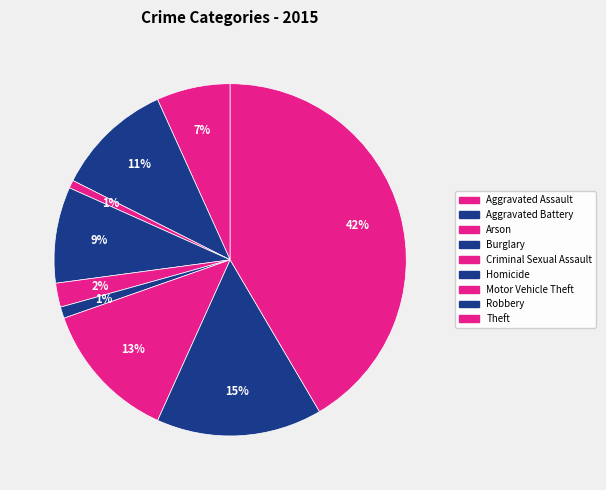

Which slice is the smallest?

Arson